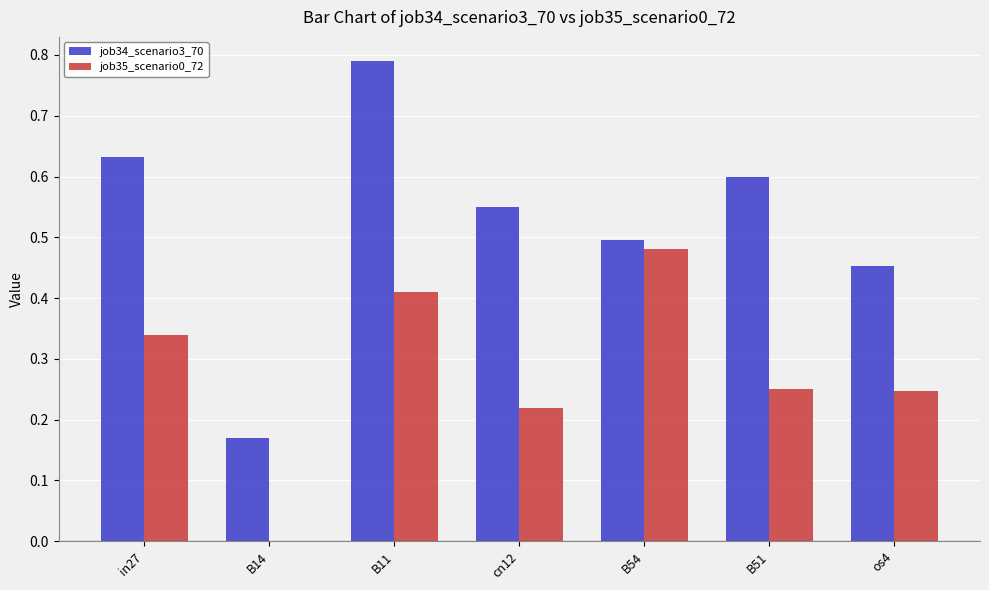

The value of job34_scenario3_70 at in27 is 0.6. True or false?

True